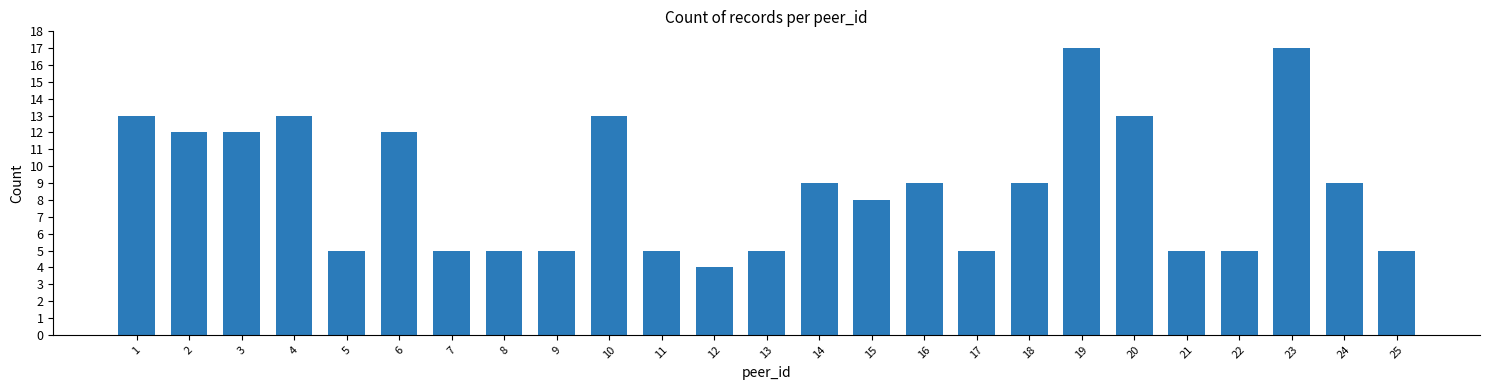

Does the chart contain any negative values?

No